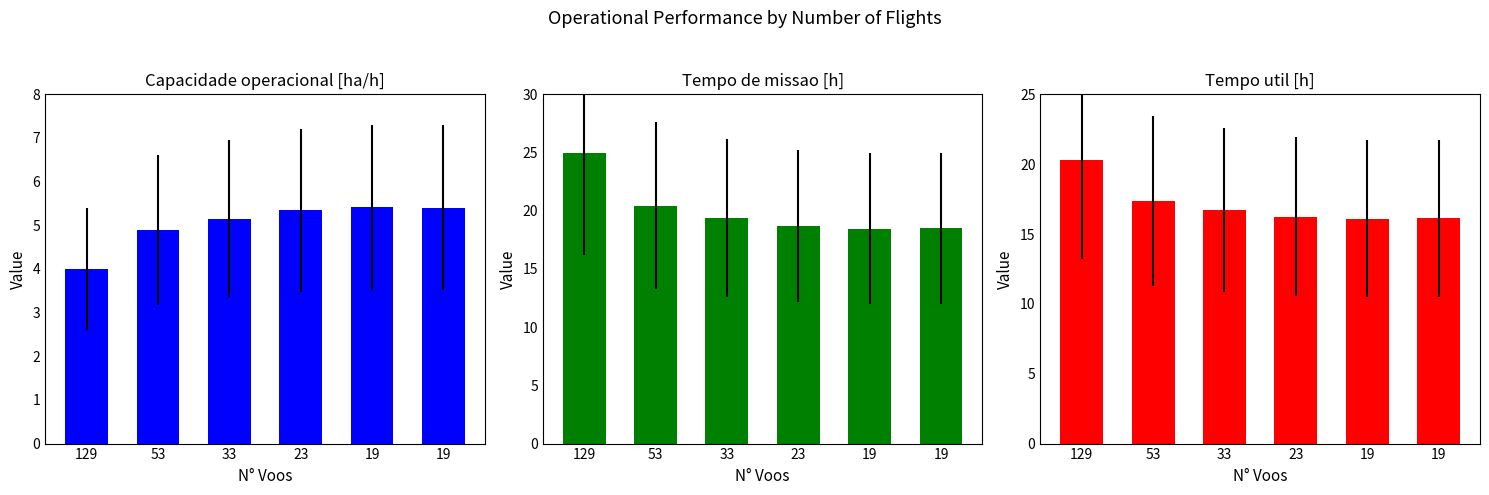

What is the minimum value for Tempo de missao [h]?

18.5